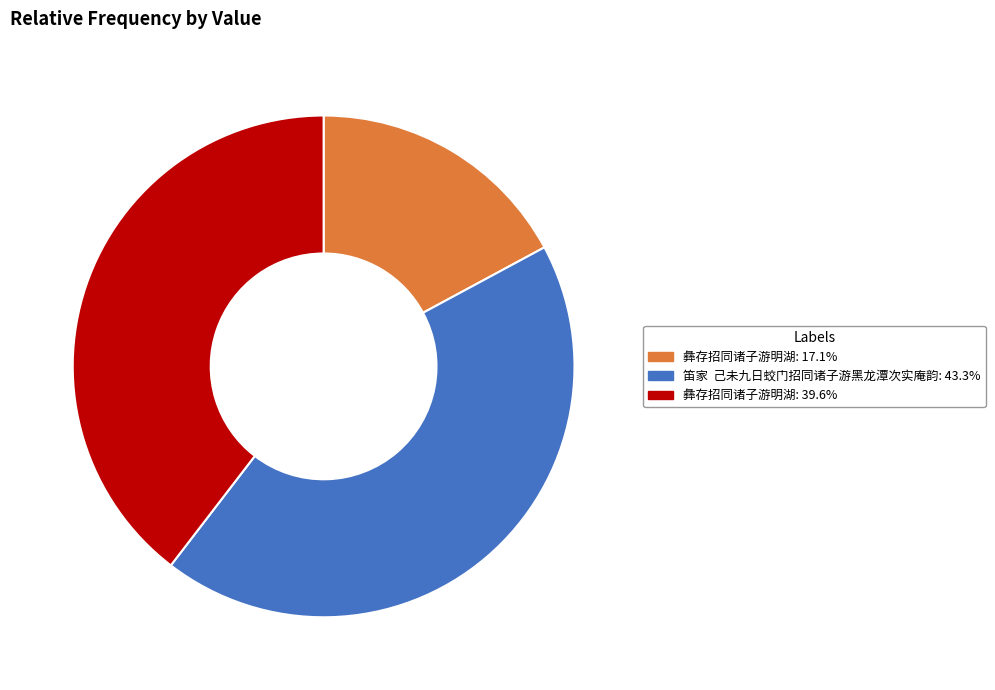

How many segments does this pie chart have?

3